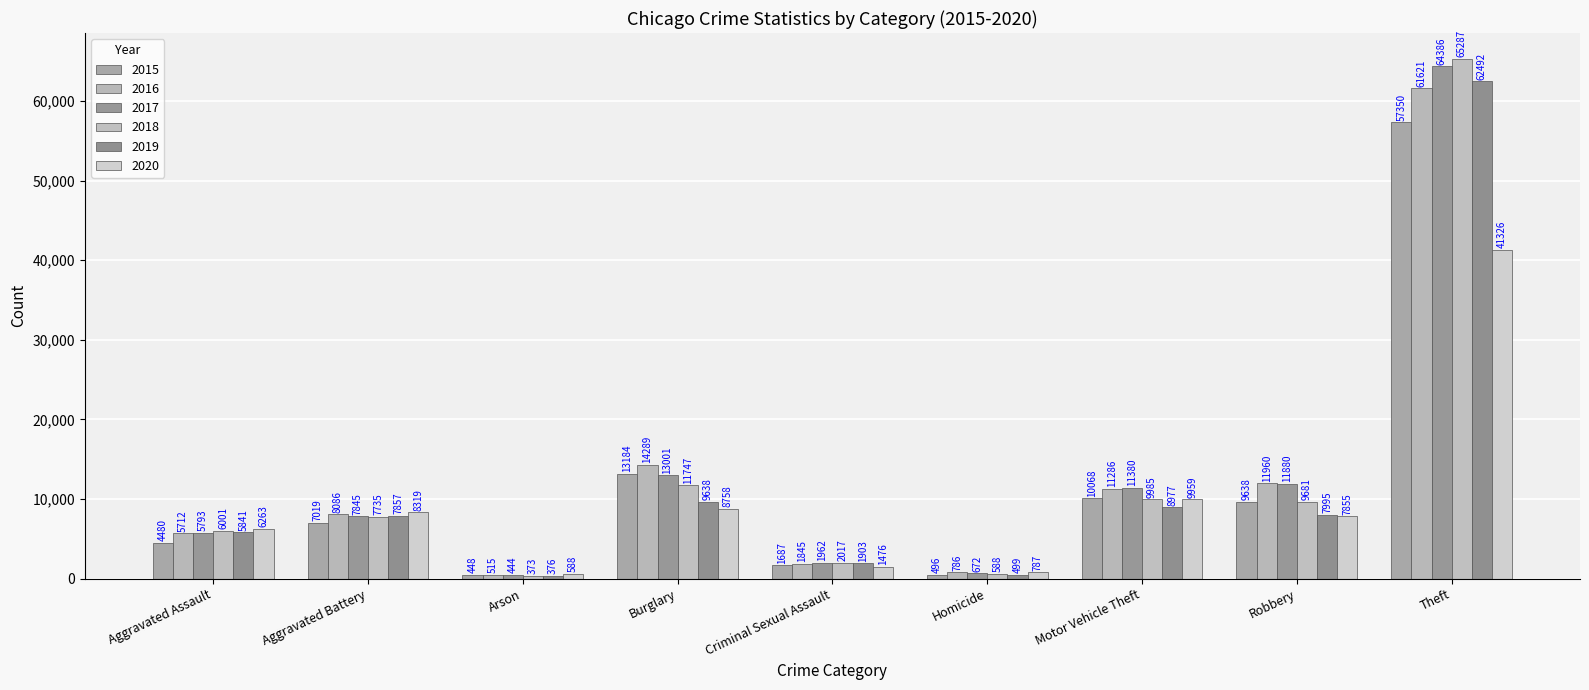

What are all the series names shown in the legend?

2015, 2016, 2017, 2018, 2019, 2020